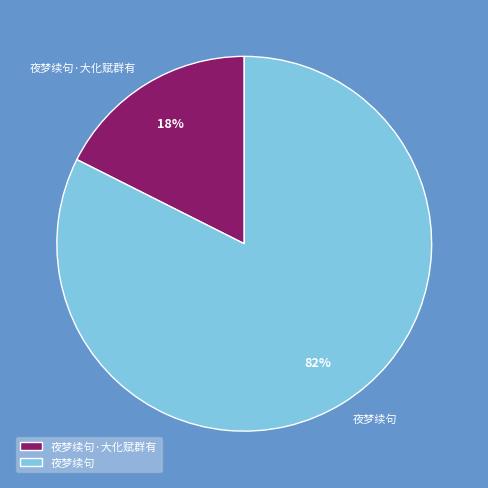

Do 夜梦续句 and 夜梦续句·大化赋群有 together represent more than half of the pie?

Yes